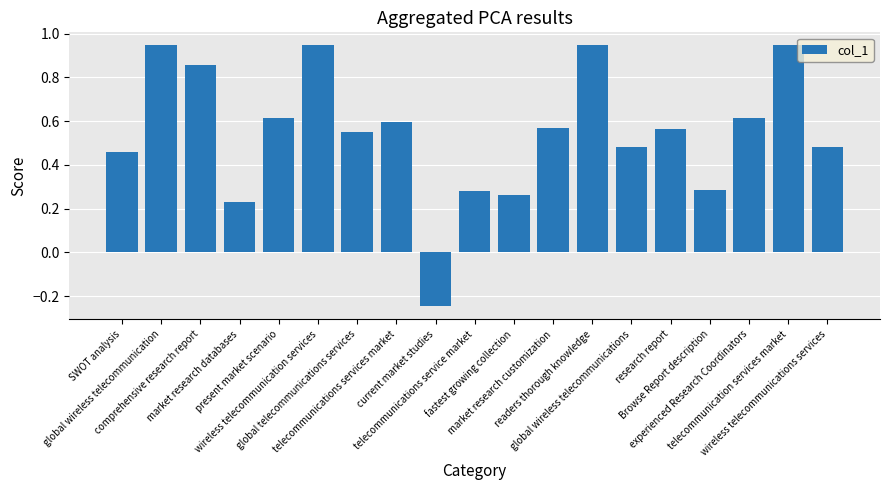

What is the difference between the second highest and minimum values?

1.2